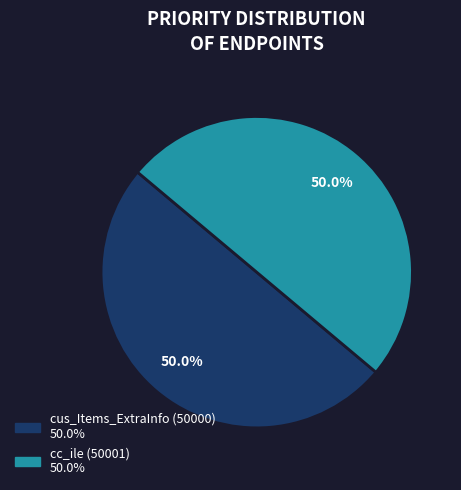

Approximately how many times larger is the value at cc_ile (50001) compared to cus_Items_ExtraInfo (50000)?

1.0